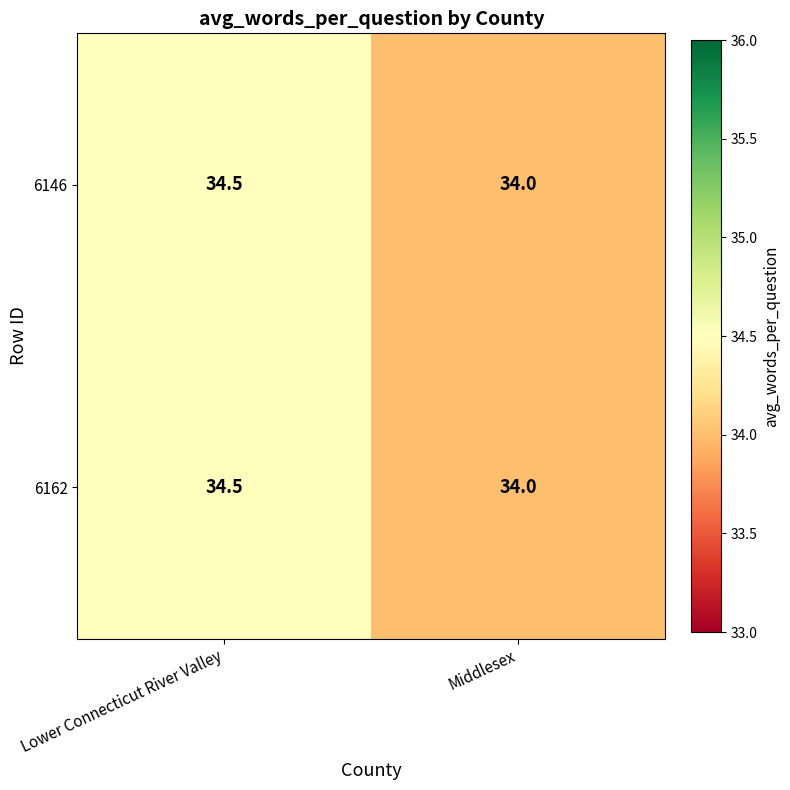

What value does the 6162 series have at Middlesex?

34.0